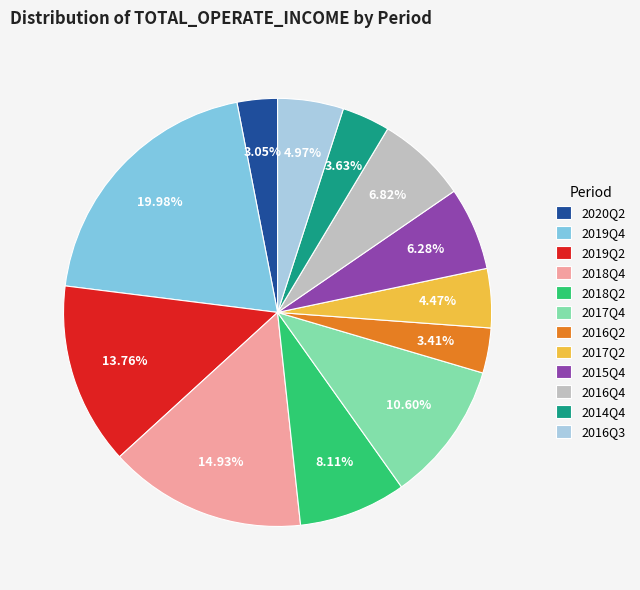

Approximately how many times larger is the value at 2015Q4 compared to 2018Q4?

0.4